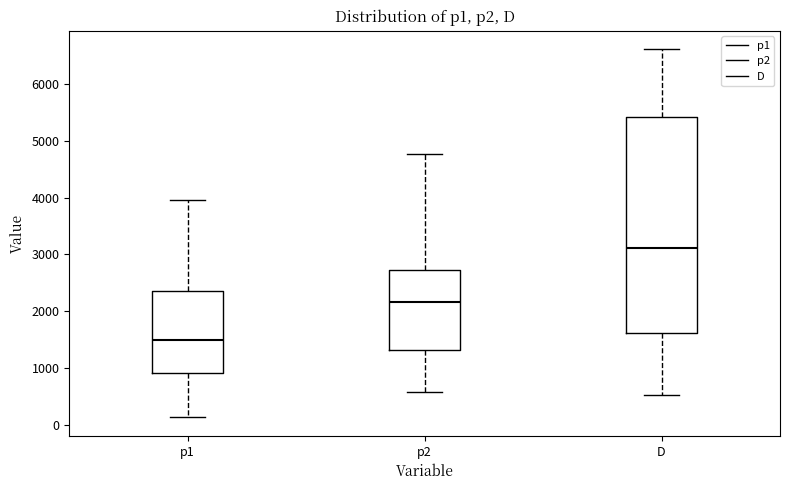

Reading left to right, transcribe this box plot: for each box, give where its median line is, the range the box spans, and where its two whiskers end, as read against the y-axis. The values are not printed on the chart, so give them approximately, as read against the axis.

p1: median 1500, box 900 to 2400, whiskers 100 to 4000
p2: median 2200, box 1300 to 2700, whiskers 600 to 4800
D: median 3100, box 1600 to 5400, whiskers 500 to 6600